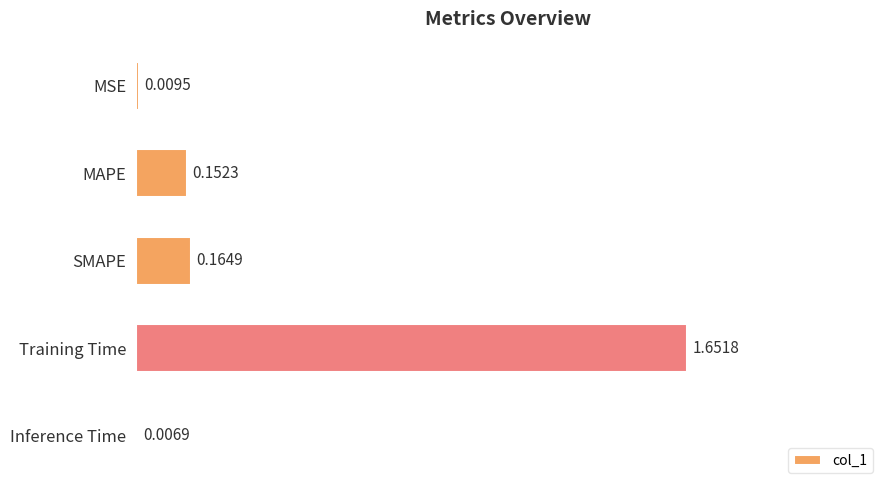

List the labels in order of value, largest first.

Training Time, SMAPE, MAPE, MSE, Inference Time